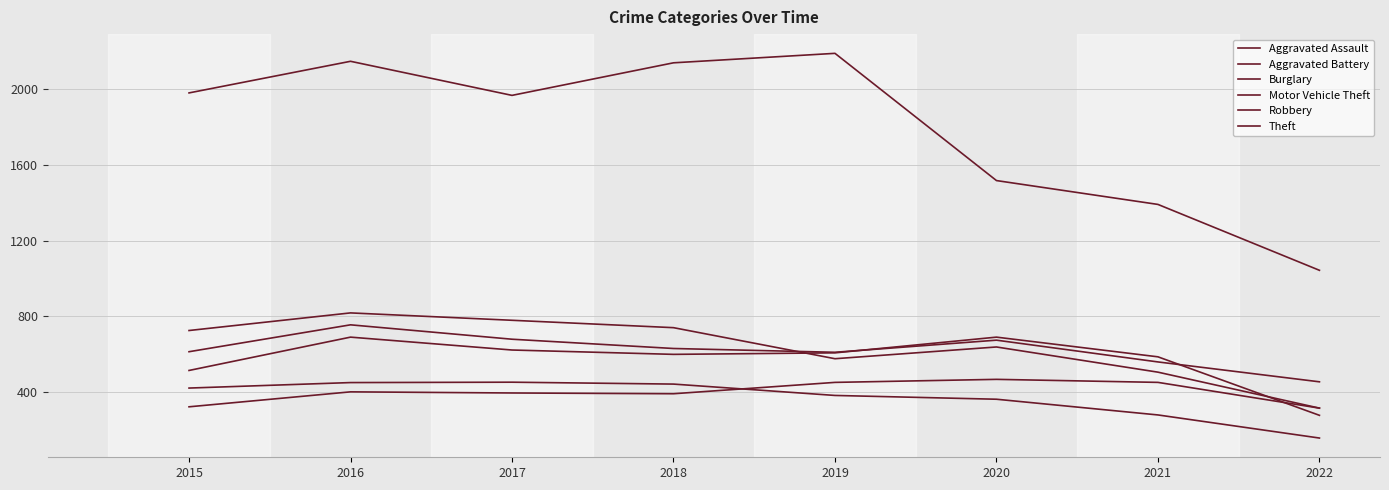

What is the value of the Theft point at the 7th from the left?

1392